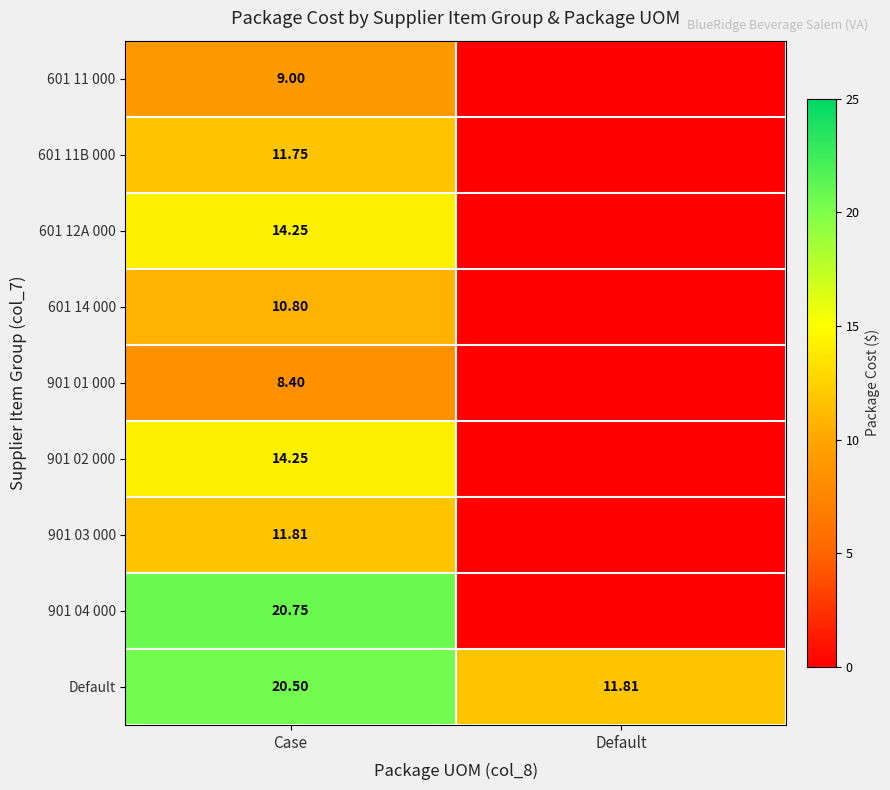

List the labels in order of Default value, largest first.

Case, Default